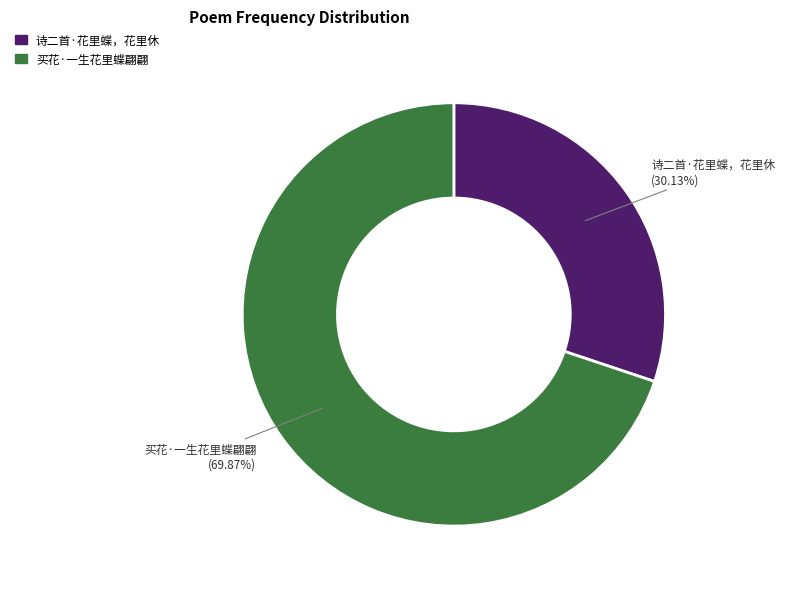

What is the total percentage of 诗二首·花里蝶，花里休 and 买花·一生花里蝶翩翩?

100.0%